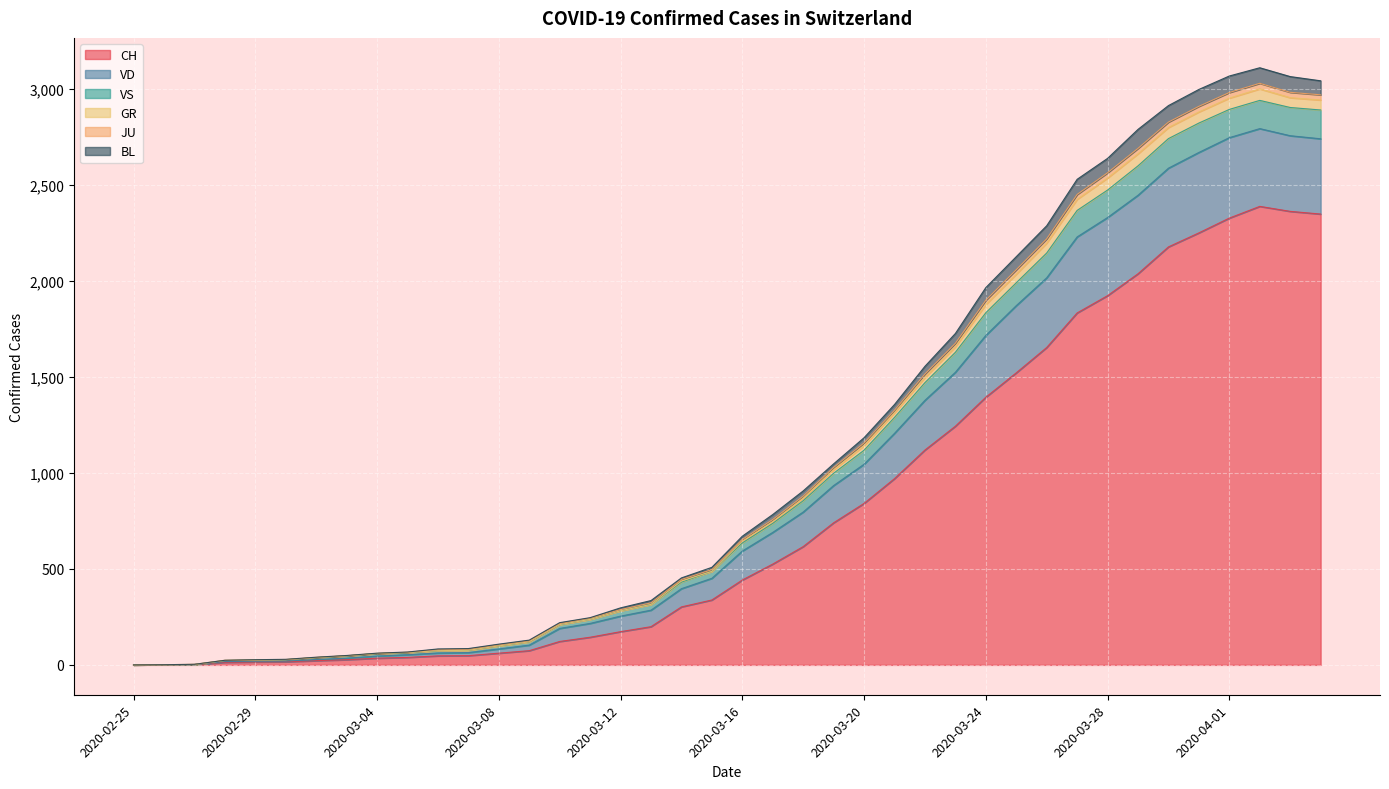

What is the sum of the CH values at 2020-03-22 and 2020-03-23?

2362